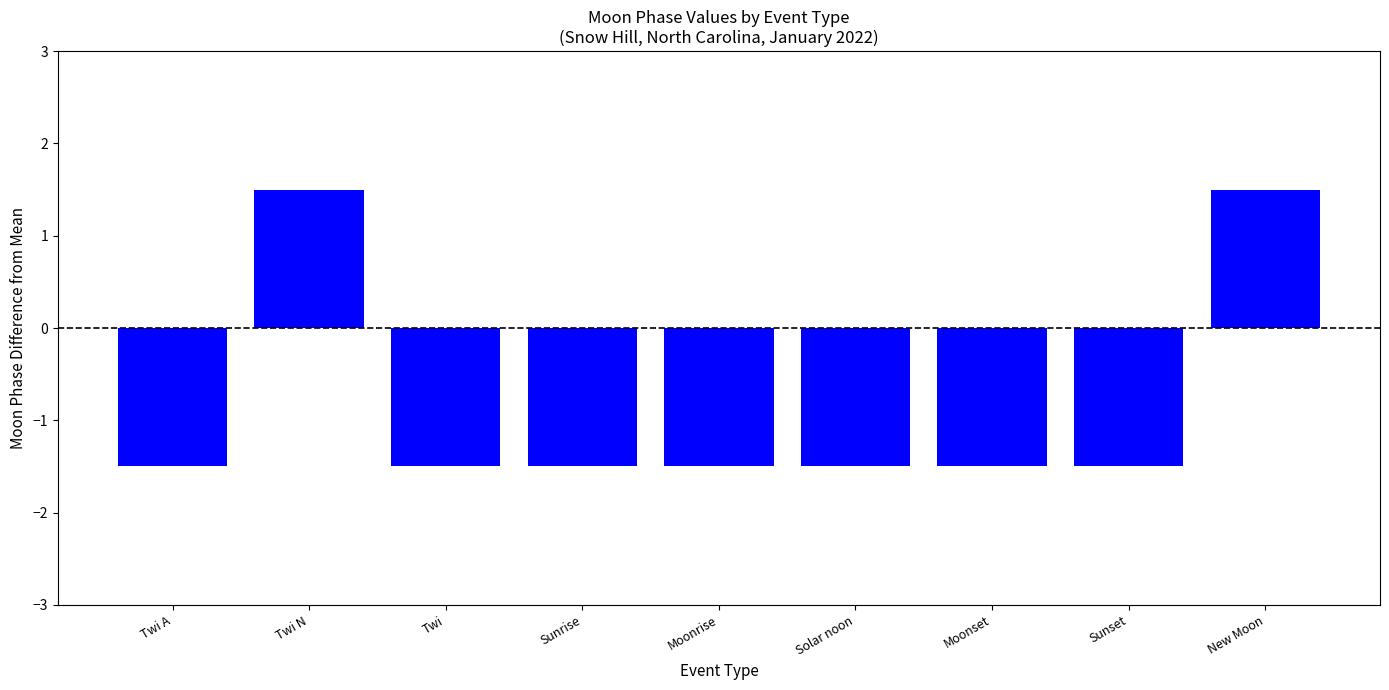

True or false: the data shows -2.6 at Twi A.

False